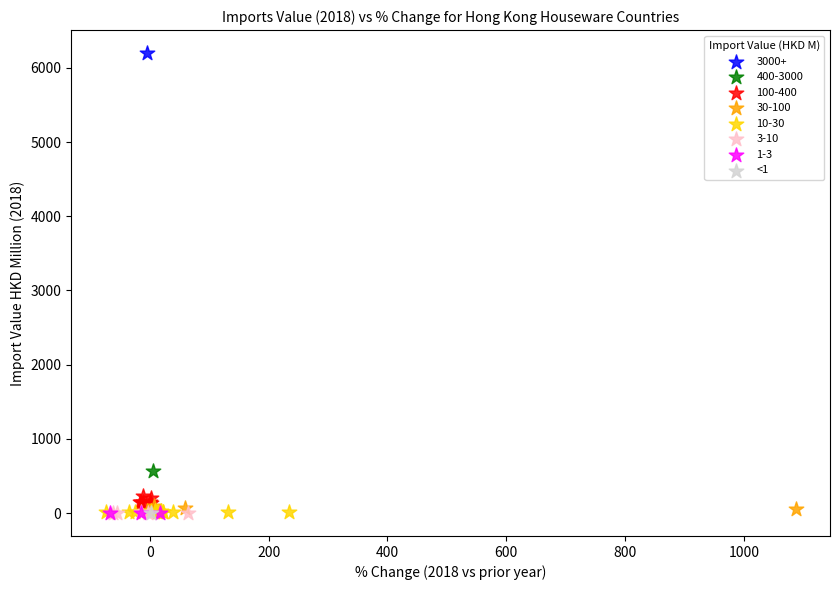

Which series reaches the maximum Y coordinate?

3000+